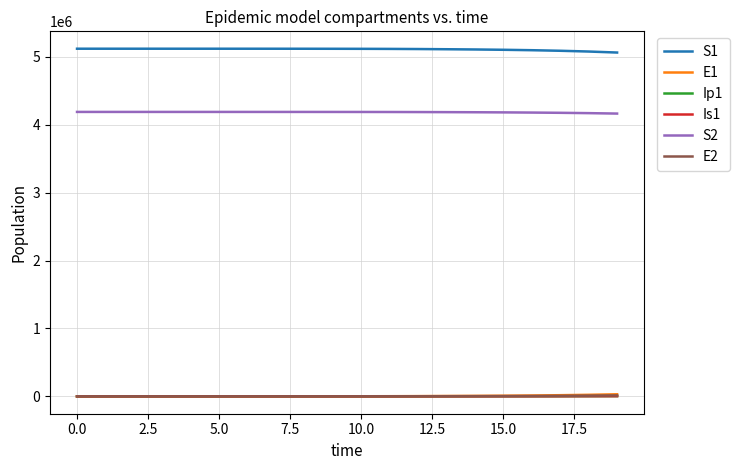

True or false: Is1 and S1 intersect in this chart.

False